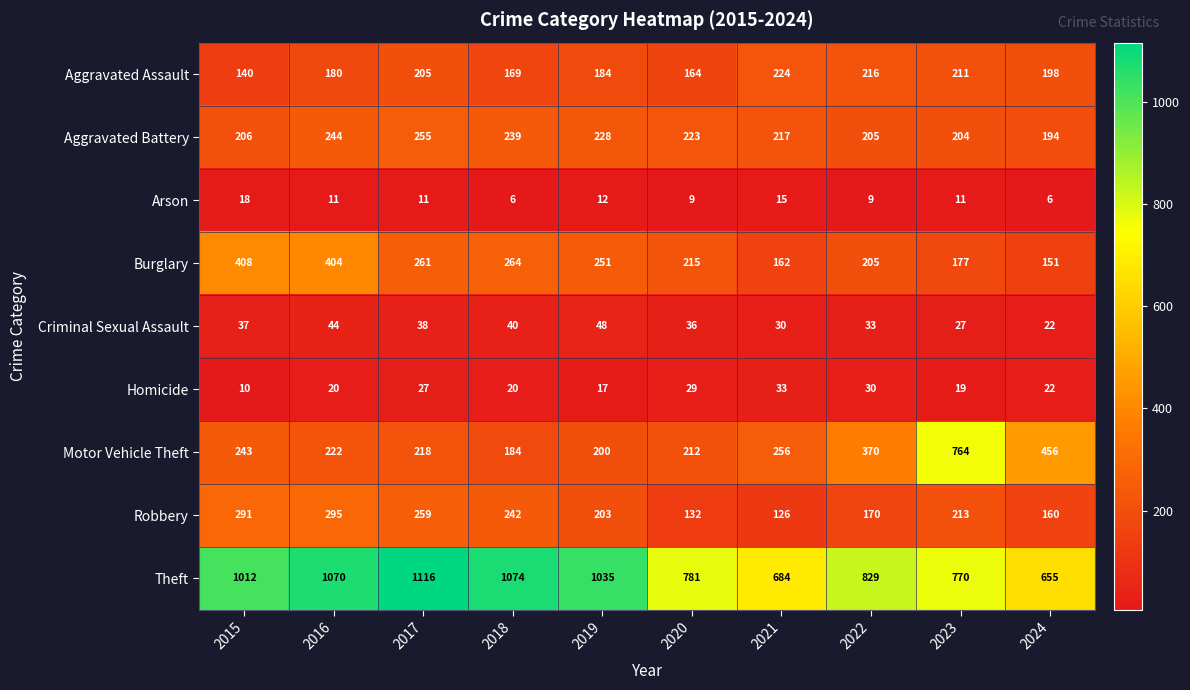

Is it true that Arson equals 11 at 2017?

True